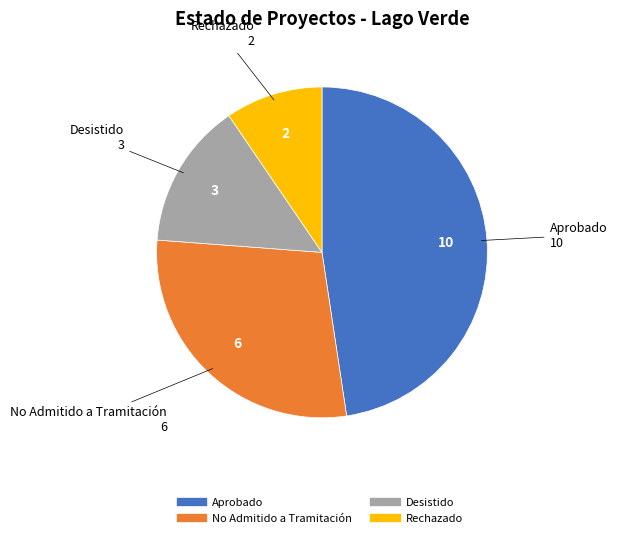

Approximately how many times larger is the value at Aprobado compared to No Admitido a Tramitación?

1.7